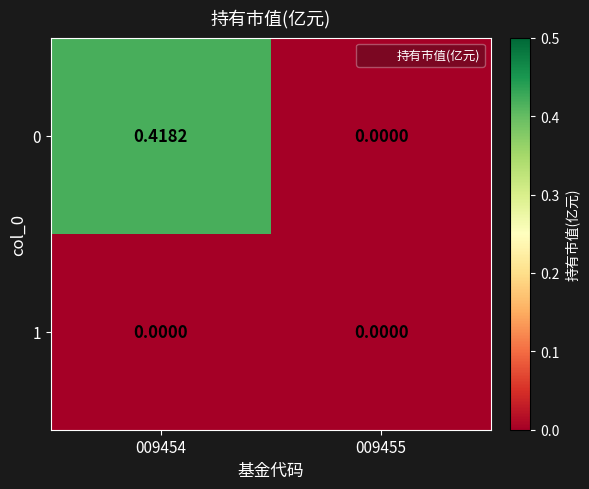

Is the value of 1 at 009455 greater than the value of 0 at 009454?

No